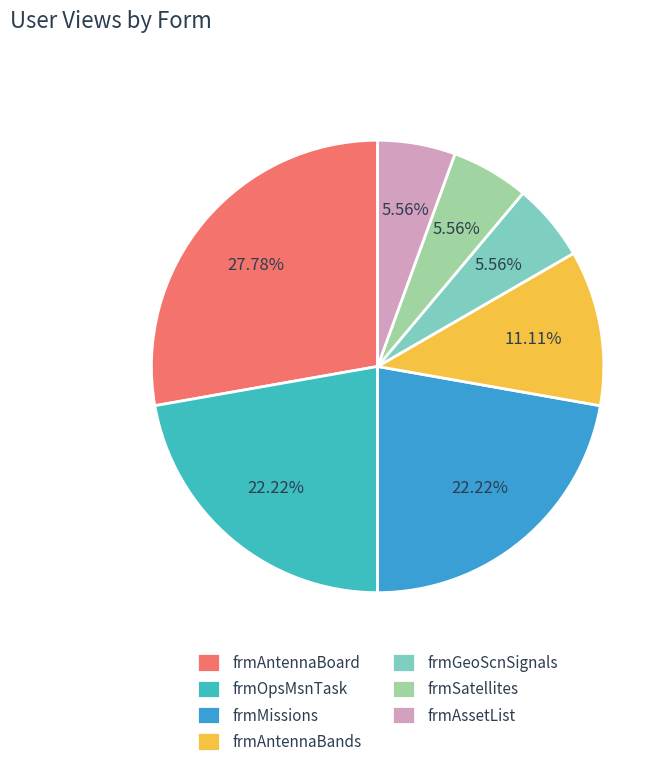

Which slice is the largest?

frmAntennaBoard